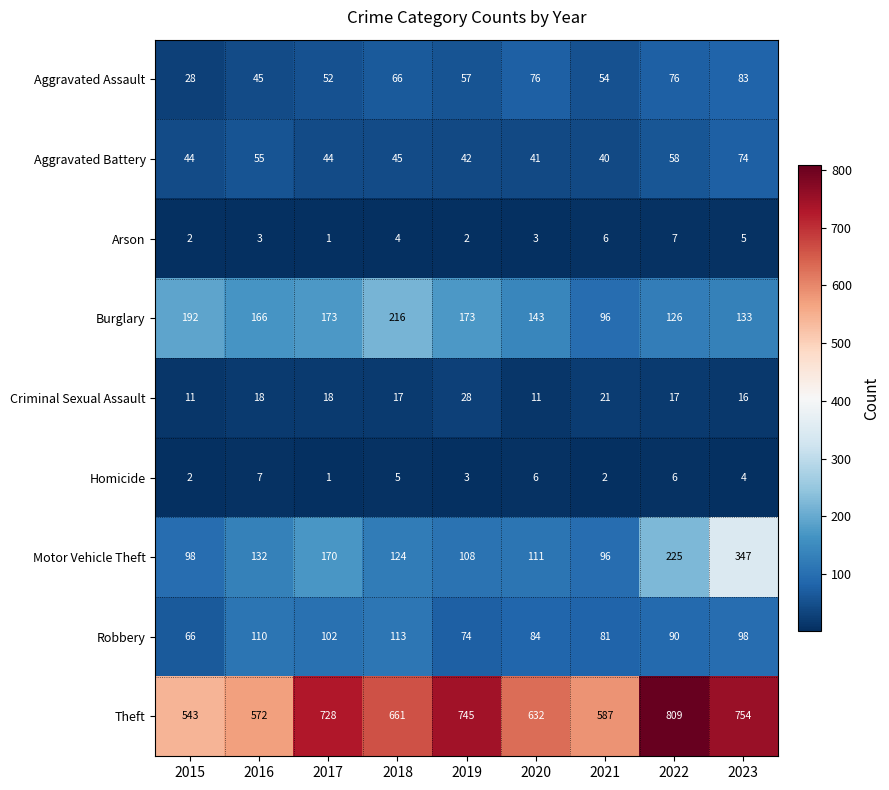

What is the approximate value of Aggravated Assault at 2023, to the nearest 5?

85